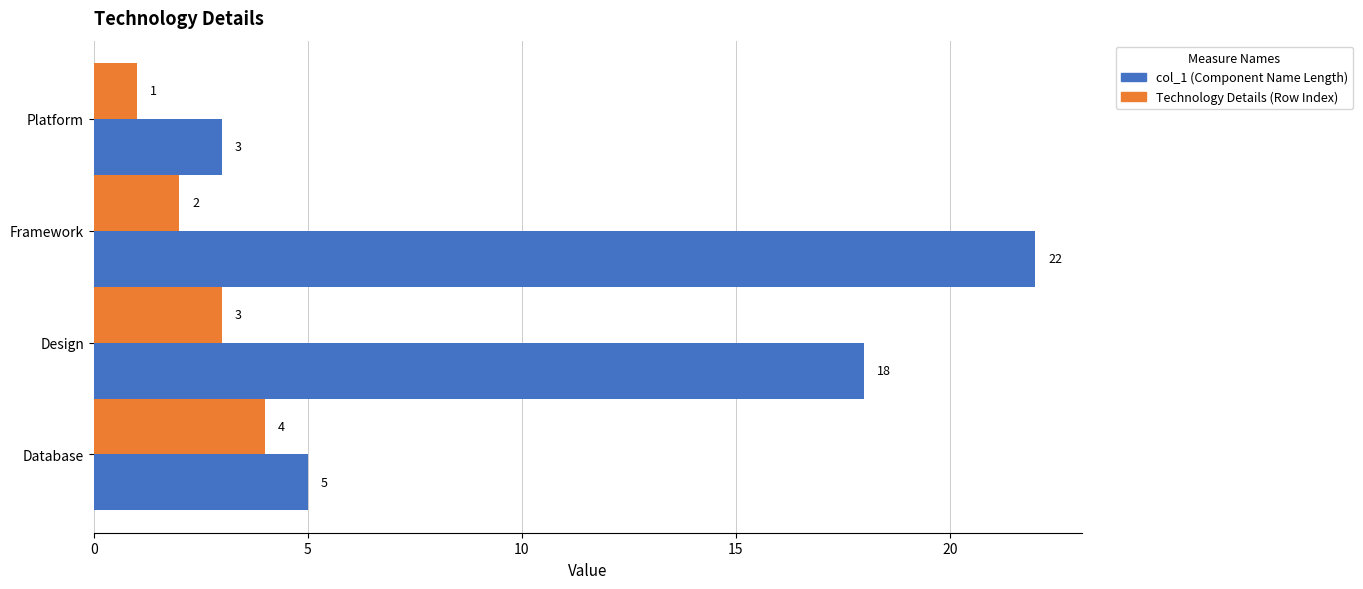

Which series has the largest total across all categories?

col_1 (Component Name Length)